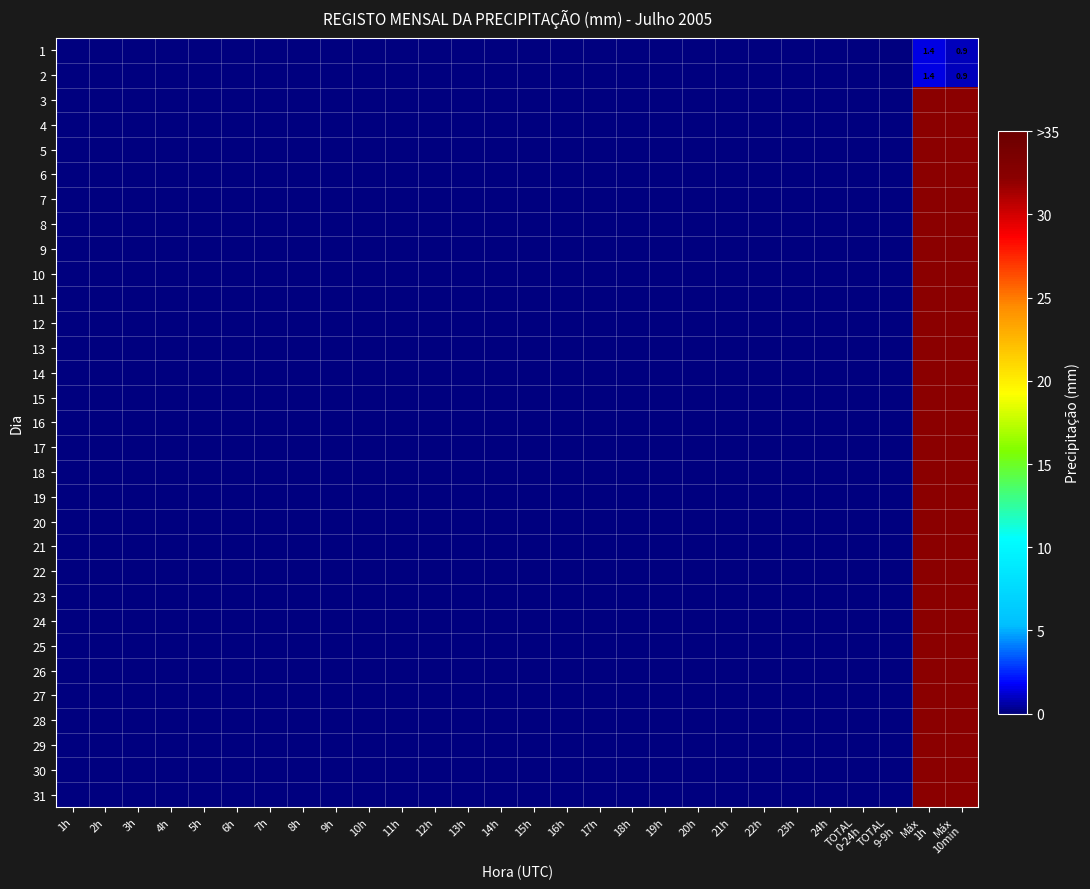

How many data points does each series have?

28